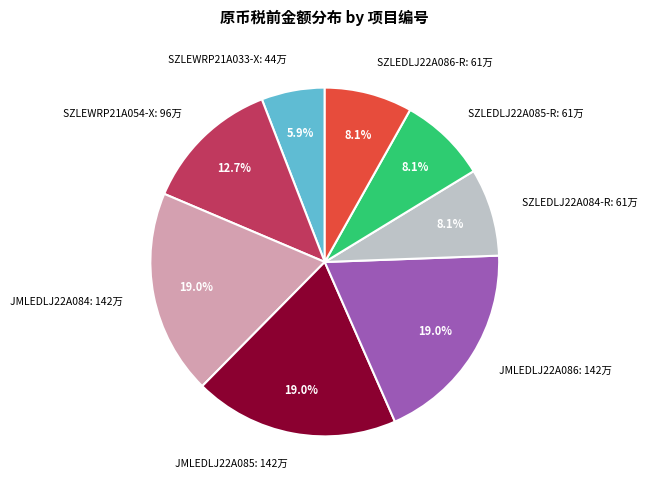

What is the ratio of the value at SZLEDLJ22A085-R: 61万 to the value at SZLEDLJ22A084-R: 61万?

1.0